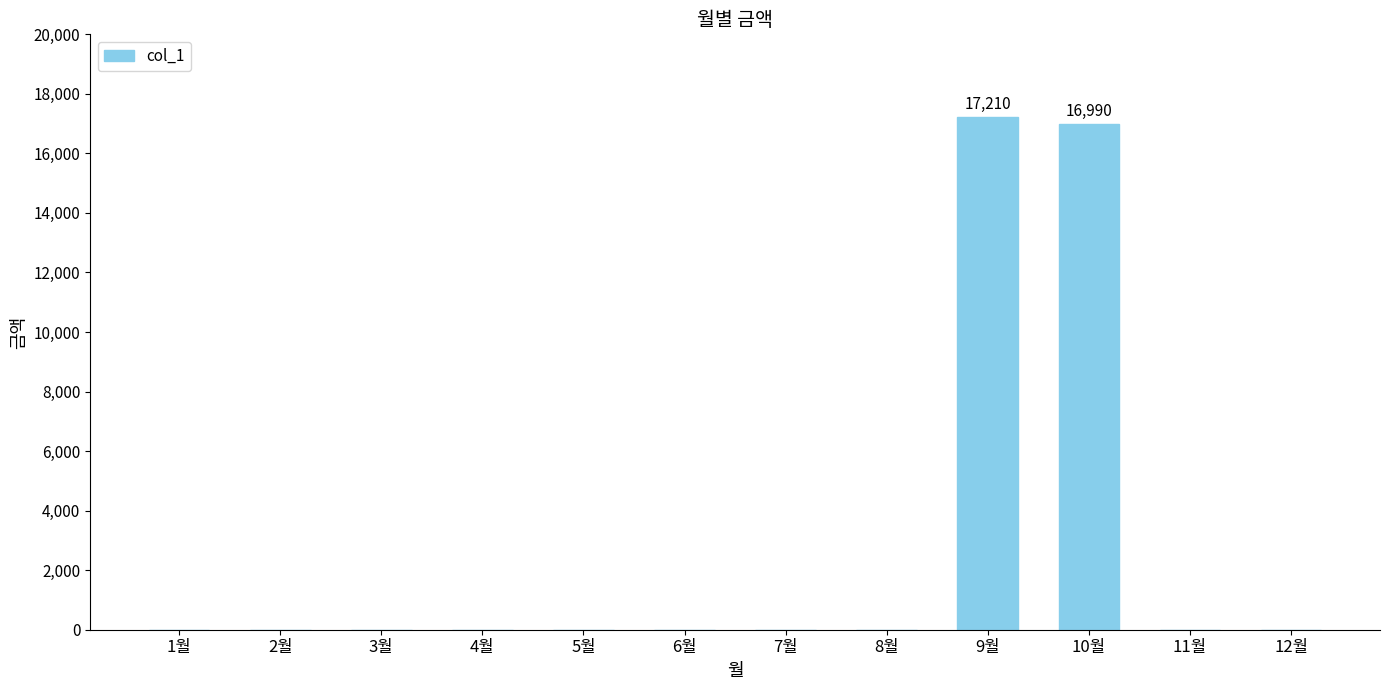

Does the chart contain stacked bars?

No